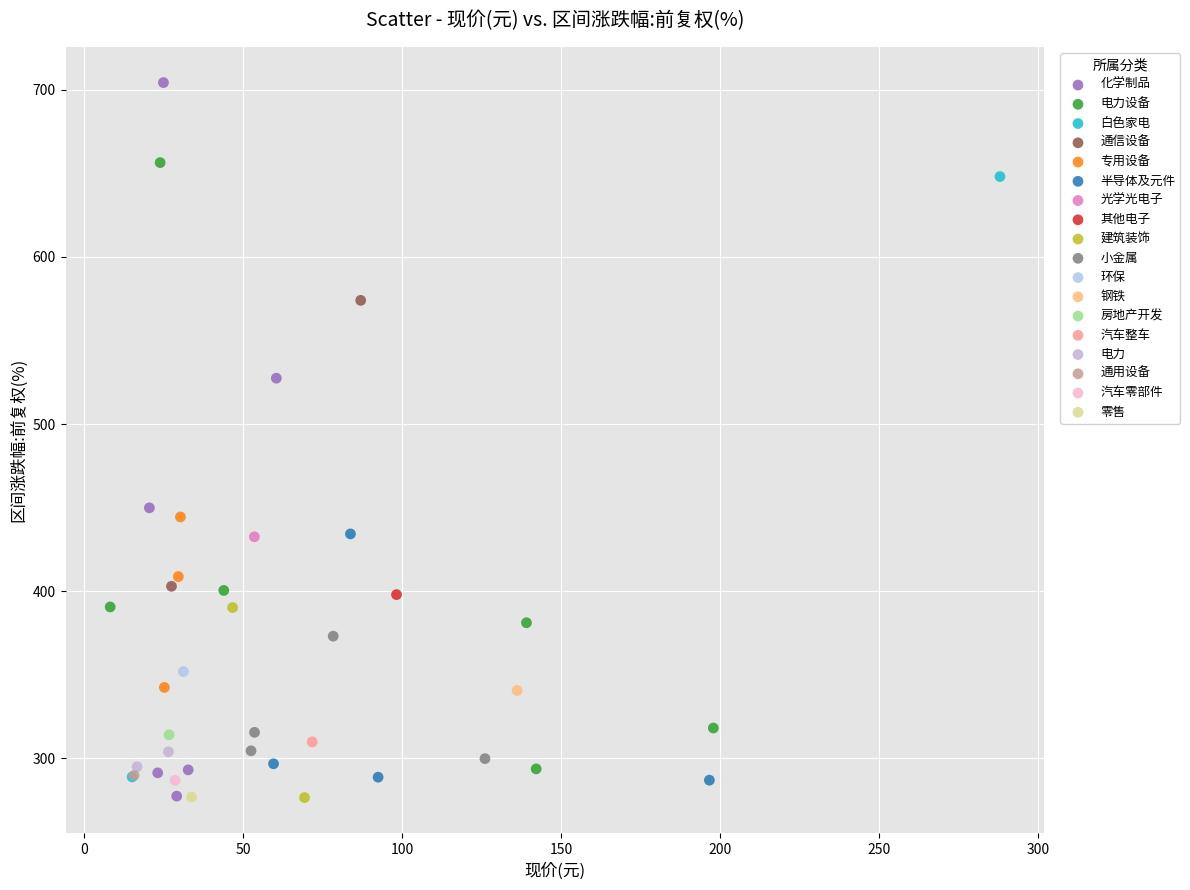

What are all the series names shown in the legend?

化学制品, 电力设备, 白色家电, 通信设备, 专用设备, 半导体及元件, 光学光电子, 其他电子, 建筑装饰, 小金属, 环保, 钢铁, 房地产开发, 汽车整车, 电力, 通用设备, 汽车零部件, 零售